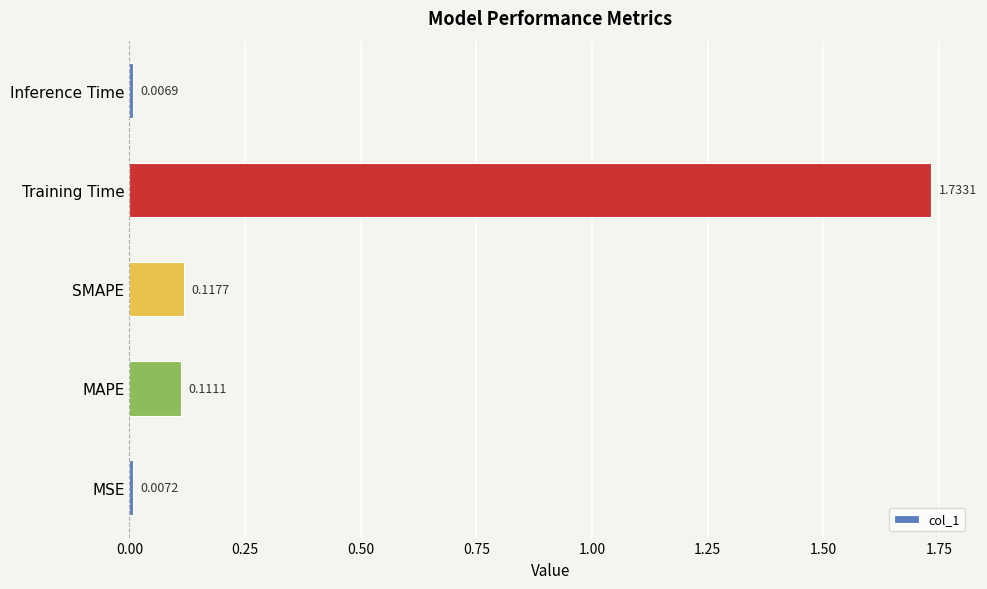

What is the average value?

0.4